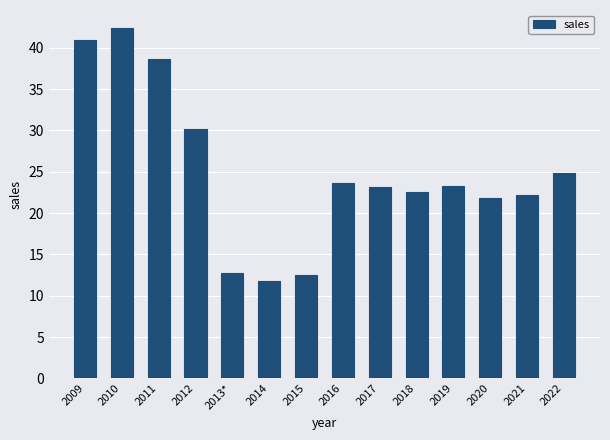

What position from the right is 2011?

12